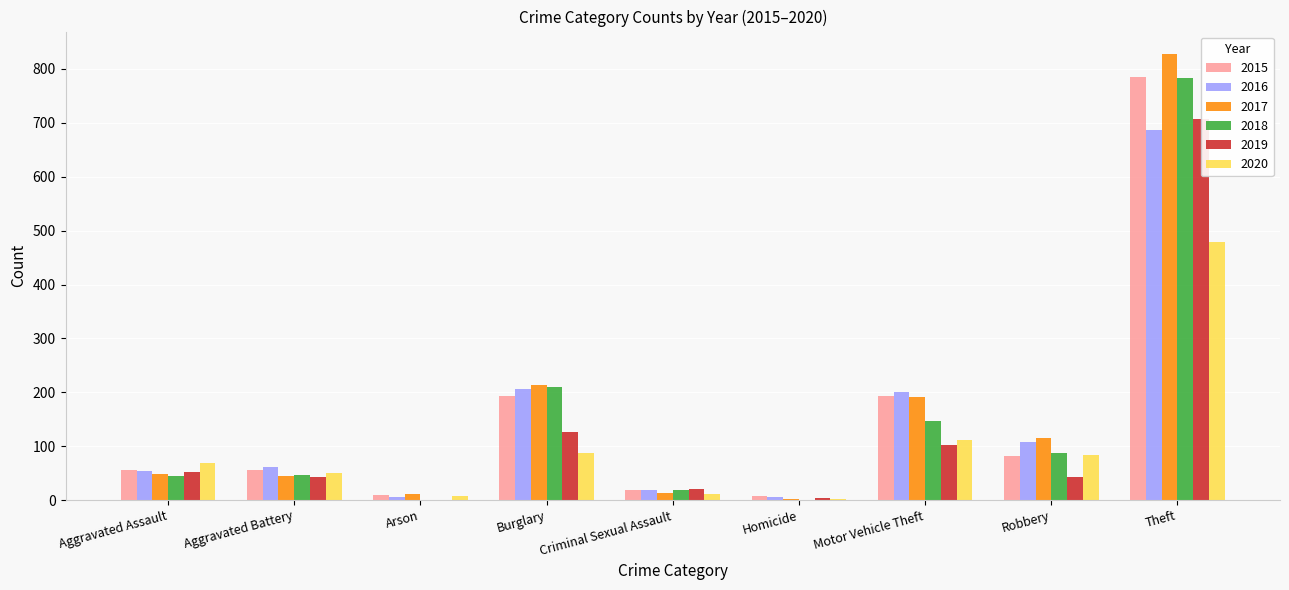

At Arson, list the series in order from largest to smallest.

2017, 2015, 2020, 2016, 2019, 2018